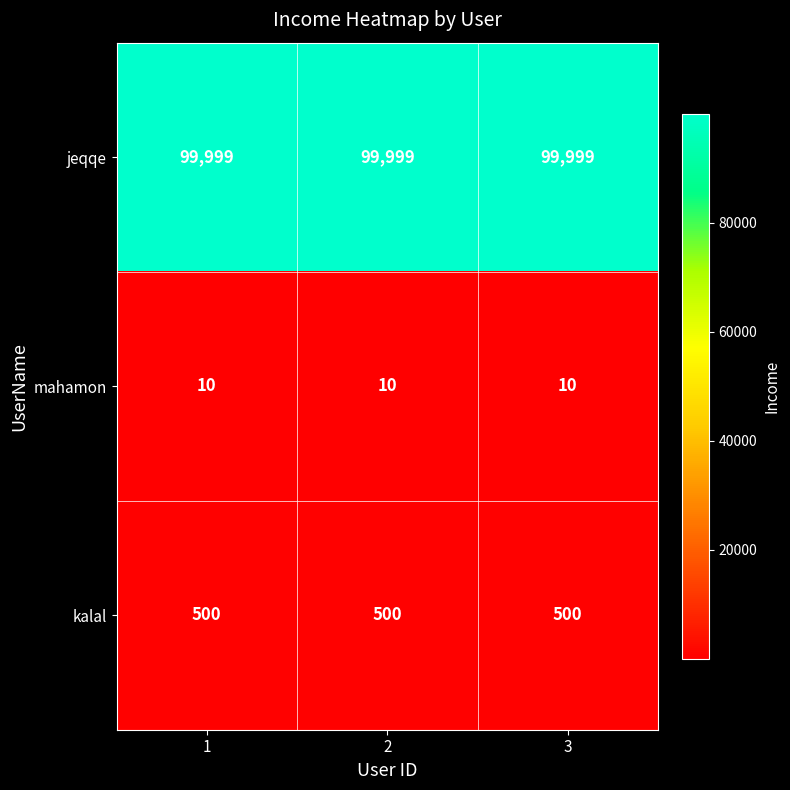

Is it true that jeqqe equals 99999 at 2?

True